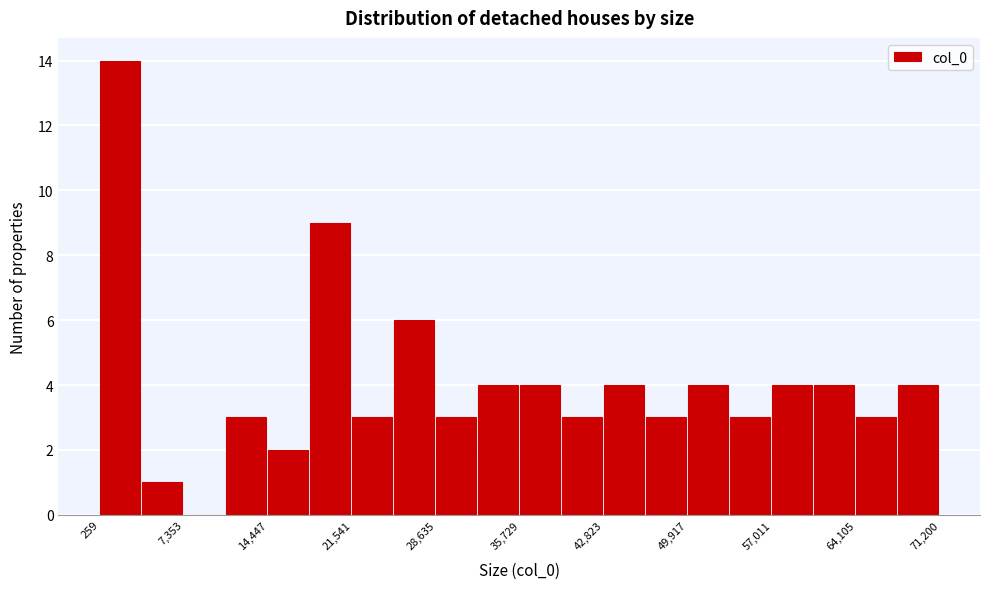

Read against the x-axis, roughly where is the centre of the tallest bar?

2000